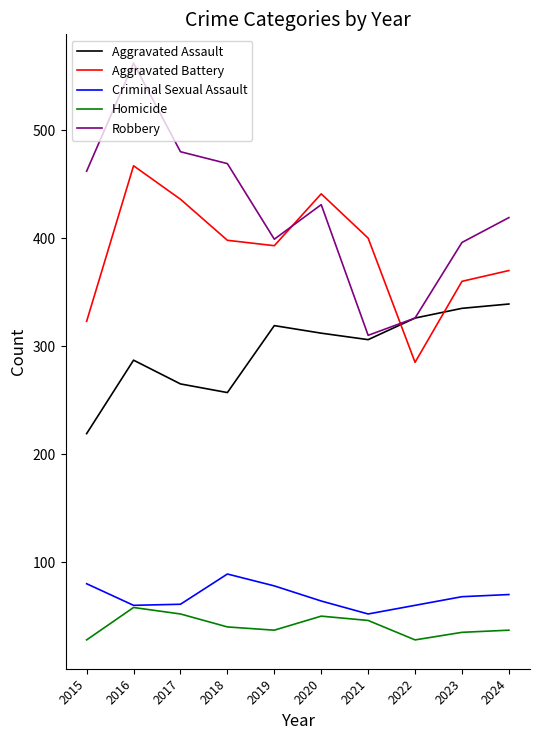

What is the sum of the Criminal Sexual Assault values at 2023 and 2024?

138